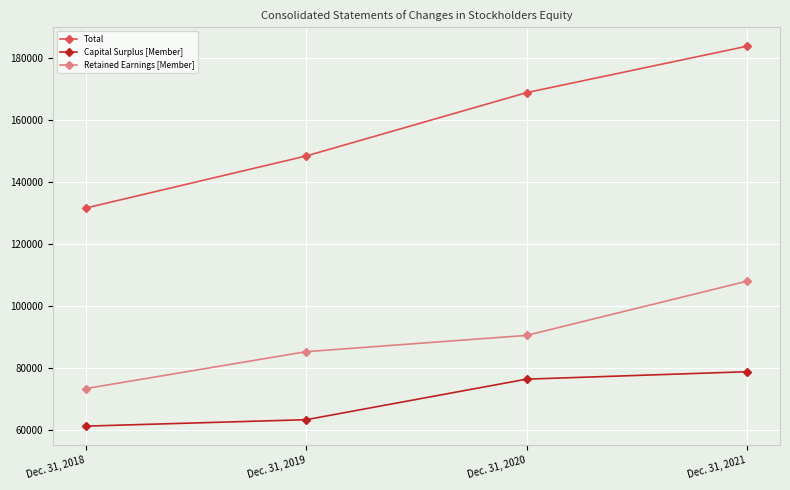

Reading left to right, extract all data points from this chart.

Total: 131646	148453	168905	183892
Capital Surplus [Member]: 61225	63302	76394	78795
Retained Earnings [Member]: 73345	85267	90522	108024